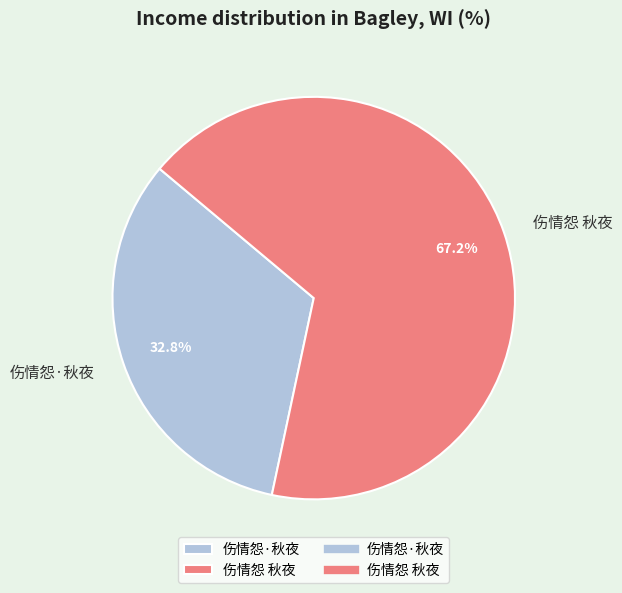

To the nearest percent, what is the average slice percentage?

50%